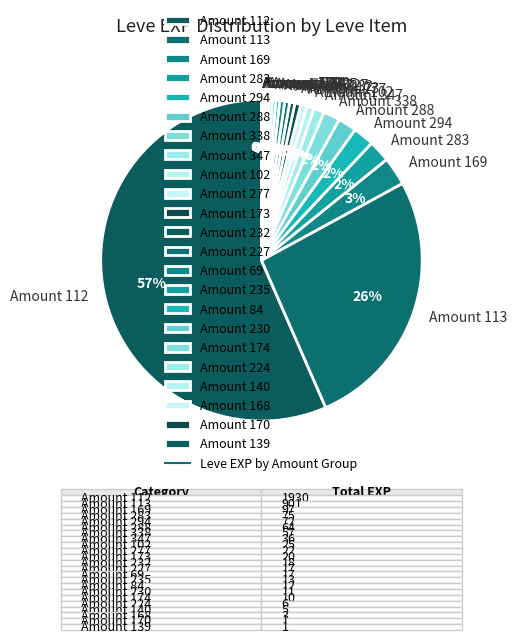

Combined, do Amount 235 and Amount 338 account for over 50%?

No